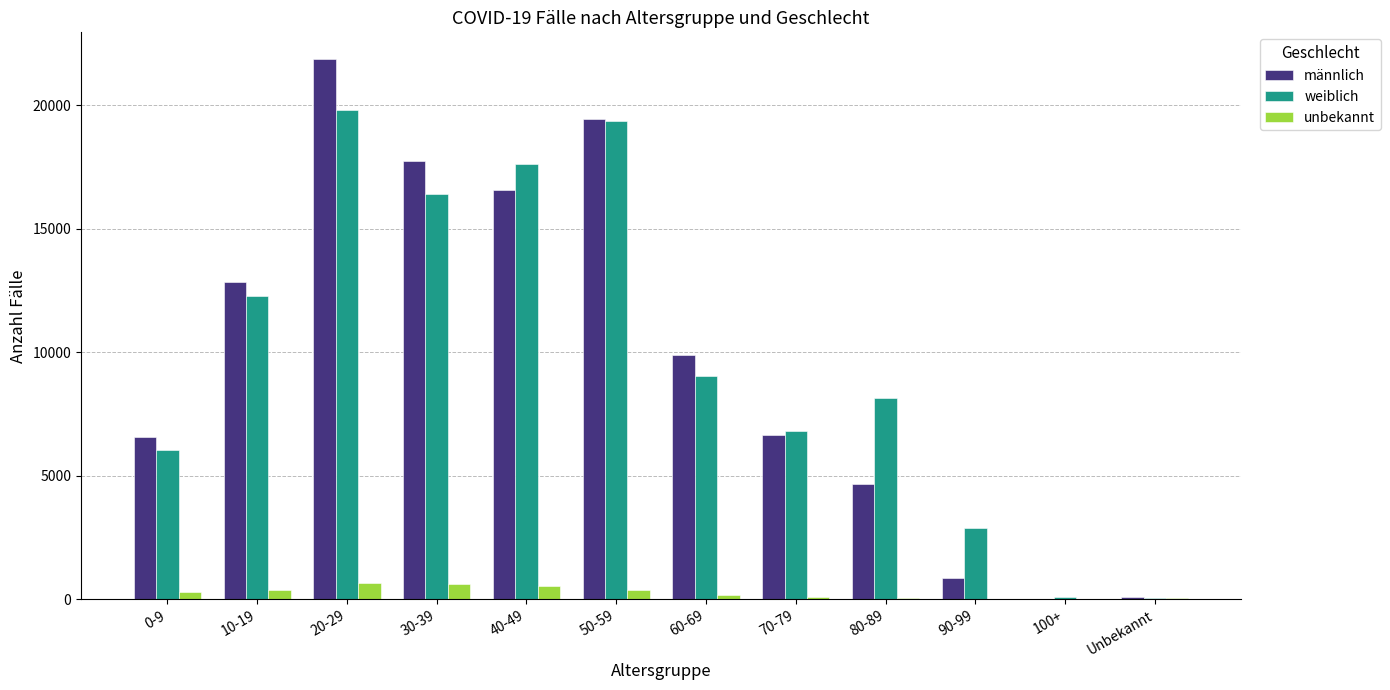

What are all the series names shown in the legend?

männlich, weiblich, unbekannt